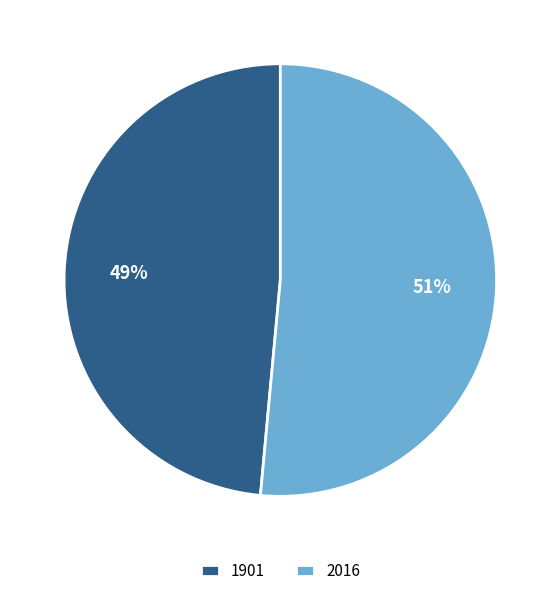

What percentage is the 1901 slice, to the nearest percent?

49%